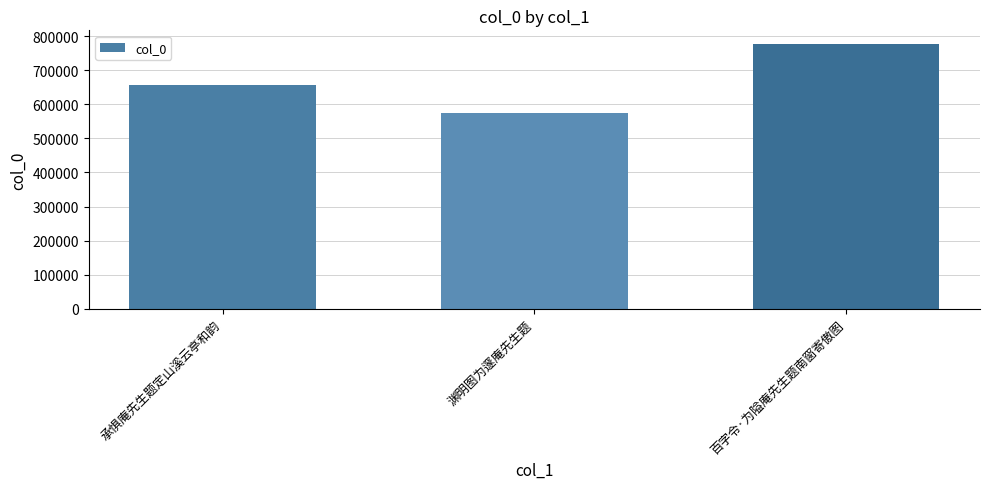

Reading right to left, extract all data points from this chart.

778011	573835	657410